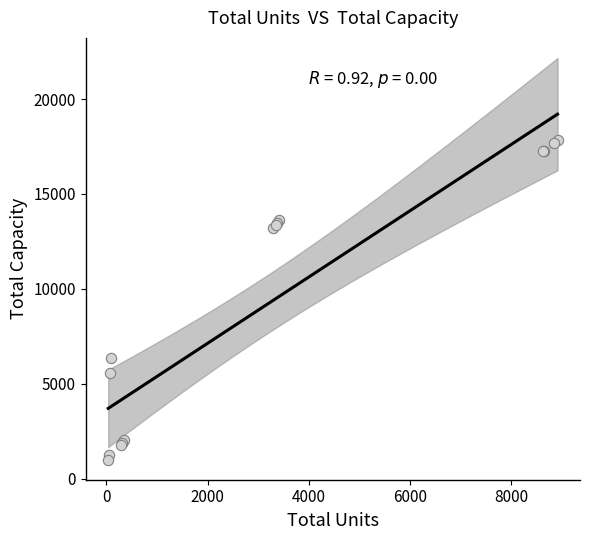

What Y value in the scatter plot is closest to 9409?

6375